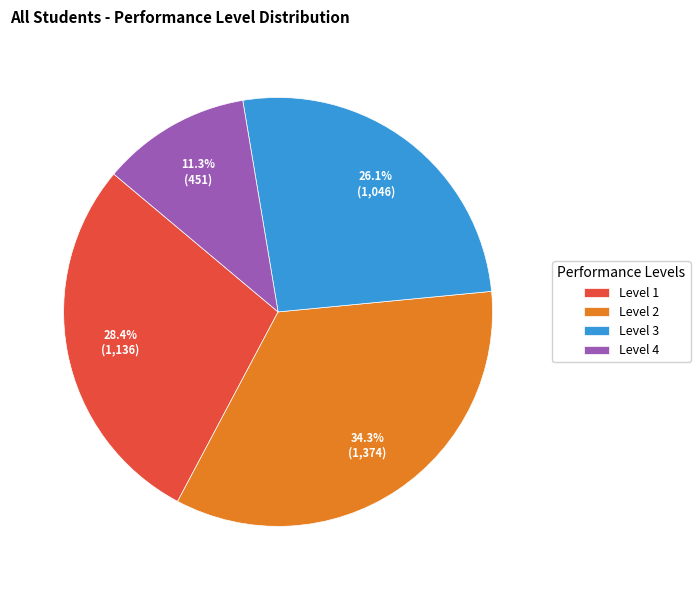

Is Level 3 the majority of the pie?

No